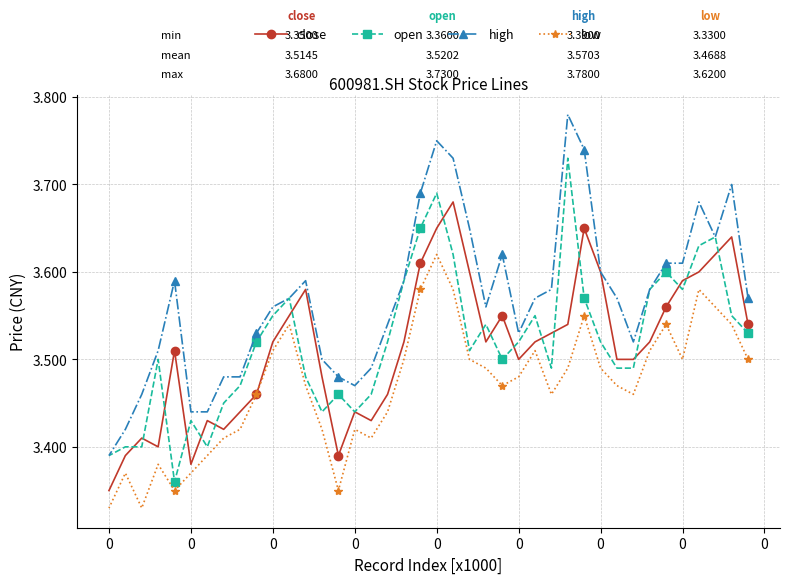

True or false: open and high cross at least once.

False